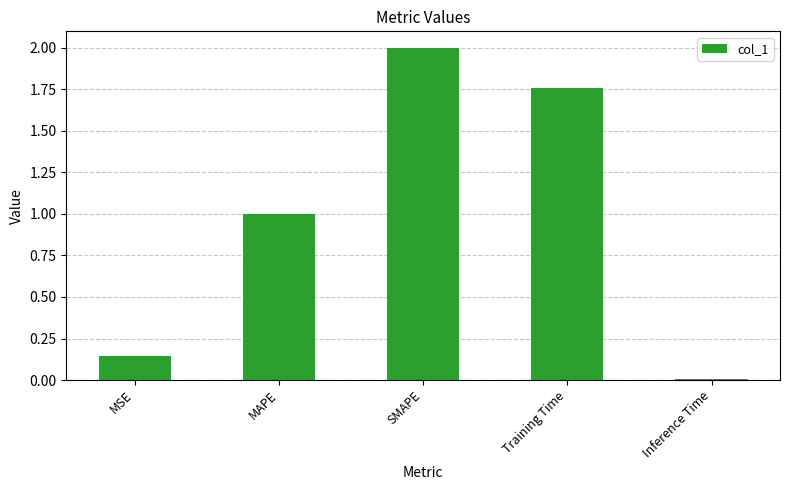

List the labels in order of value, smallest first.

Inference Time, MSE, MAPE, Training Time, SMAPE